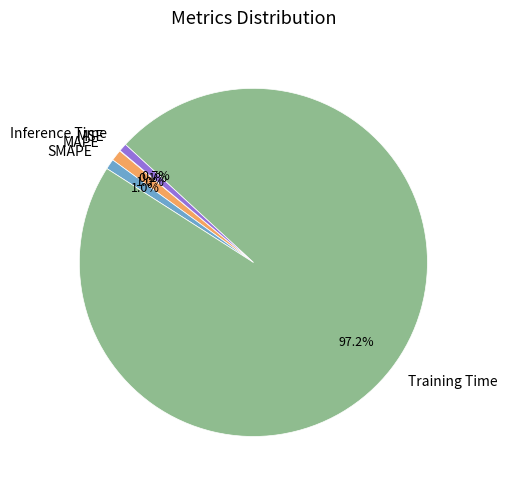

Which category has the biggest portion of the pie?

Training Time